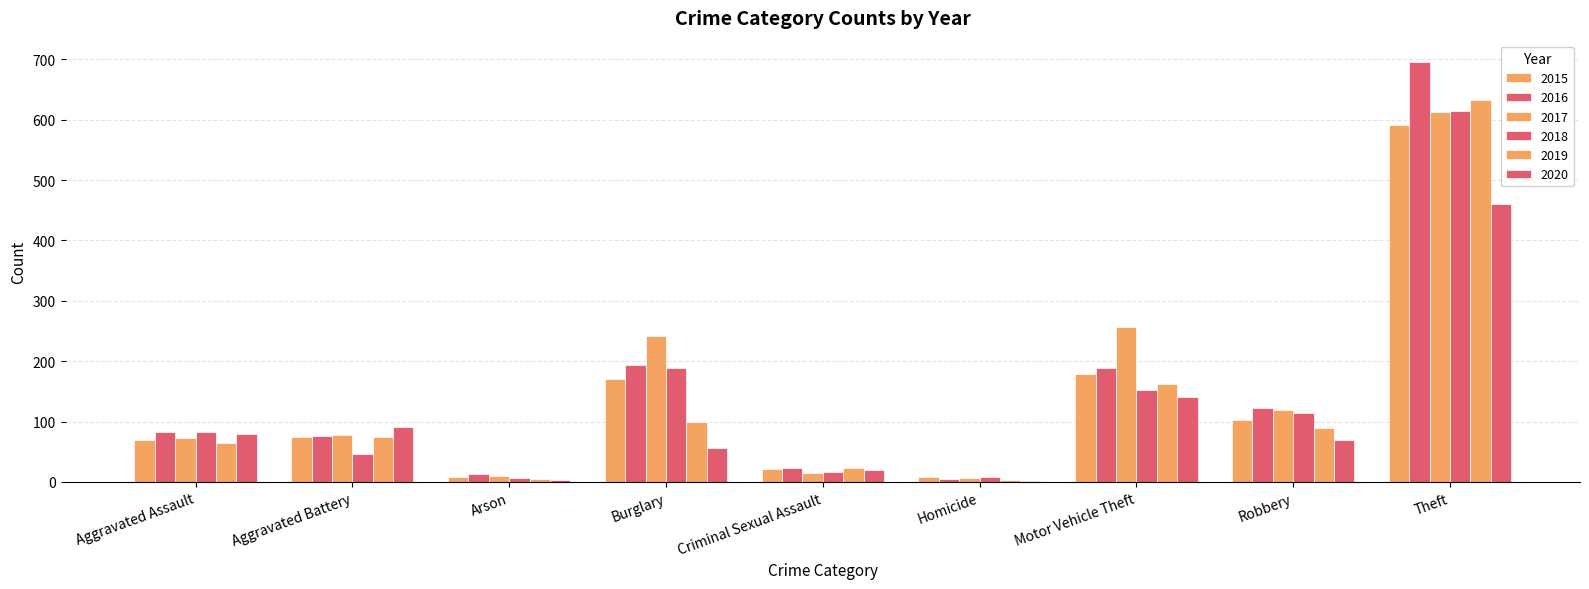

True or false: 2015 has a value of 591 at Theft.

True